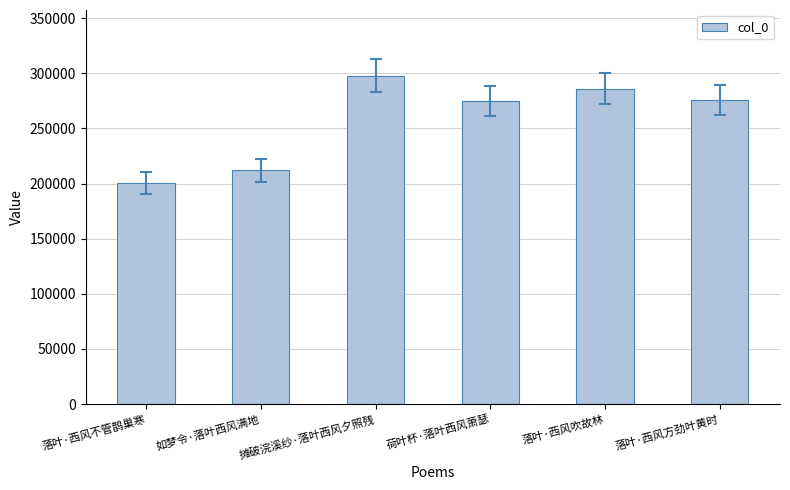

What is the label of the 3rd bar from the left?

摊破浣溪纱·落叶西风夕照残